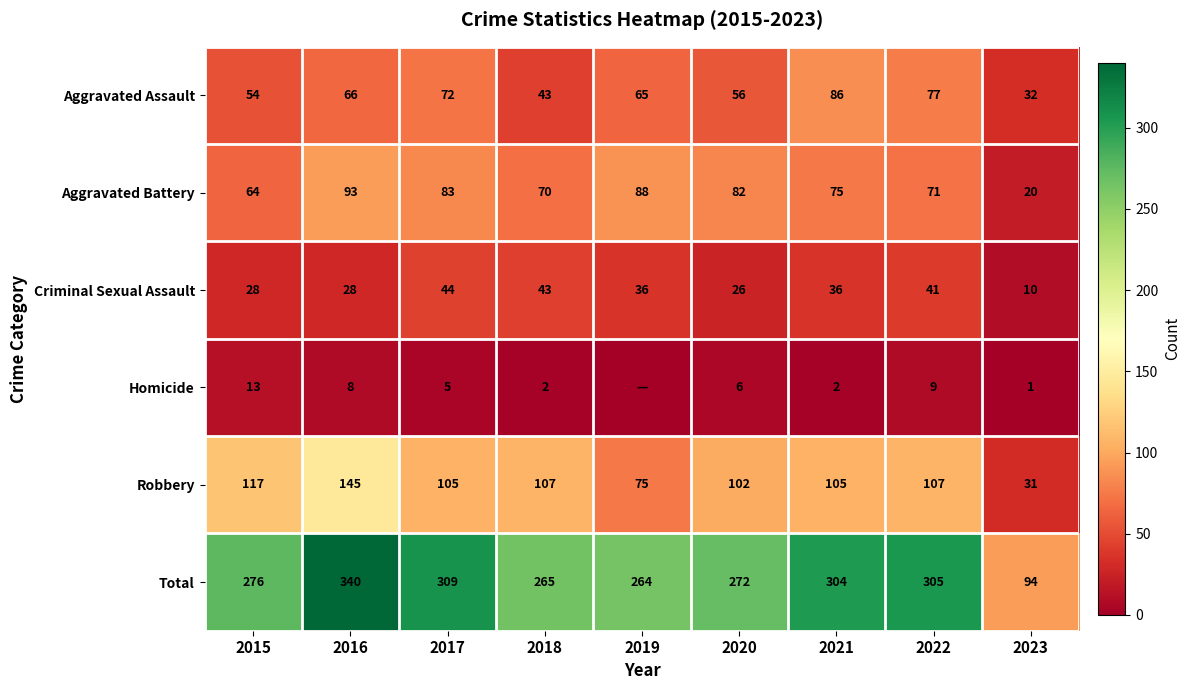

Read the Aggravated Battery value at 2019.

88